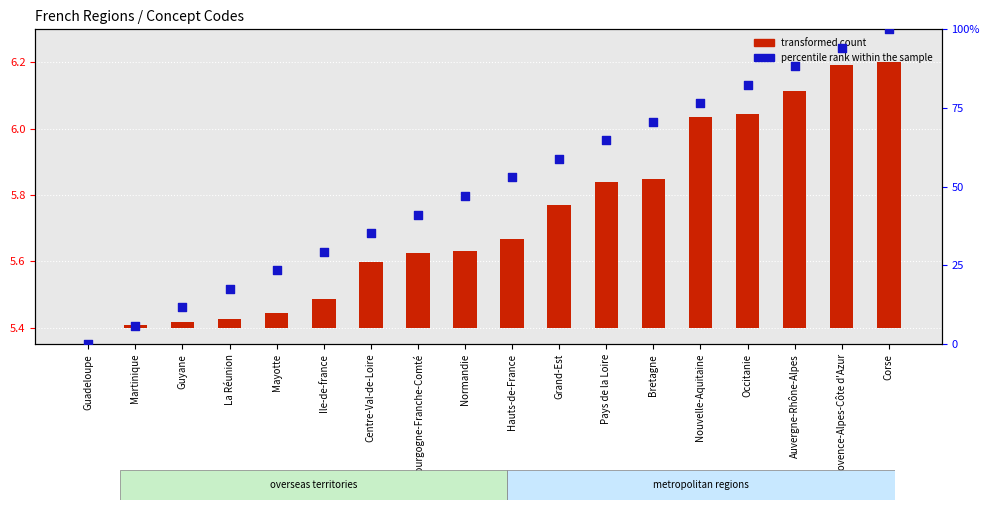

At how many categories does at least one series exceed 2?

17